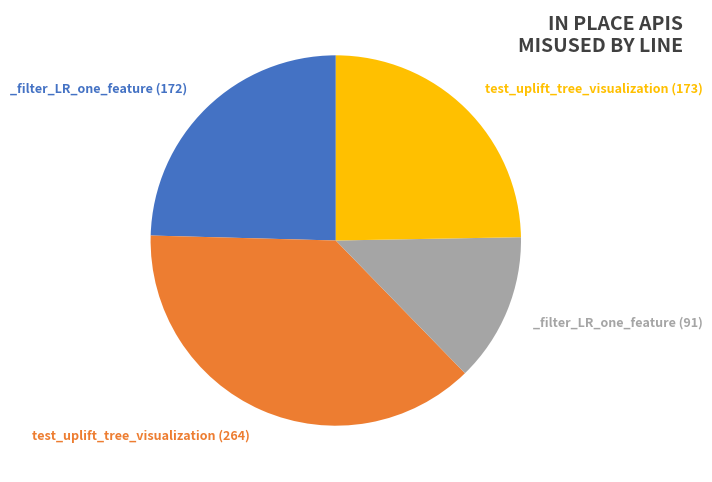

To the nearest percent, what is the average slice percentage?

25%